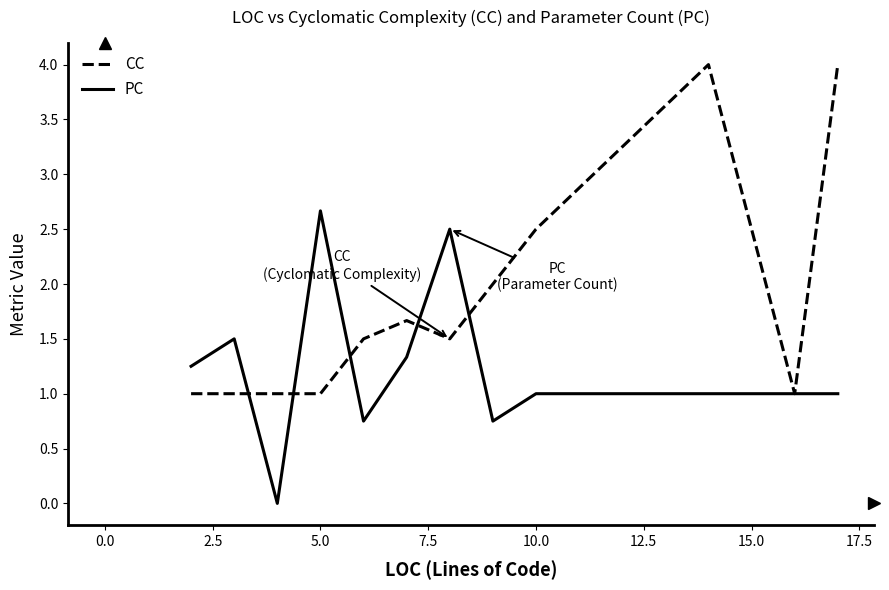

What is the maximum value for PC?

2.7